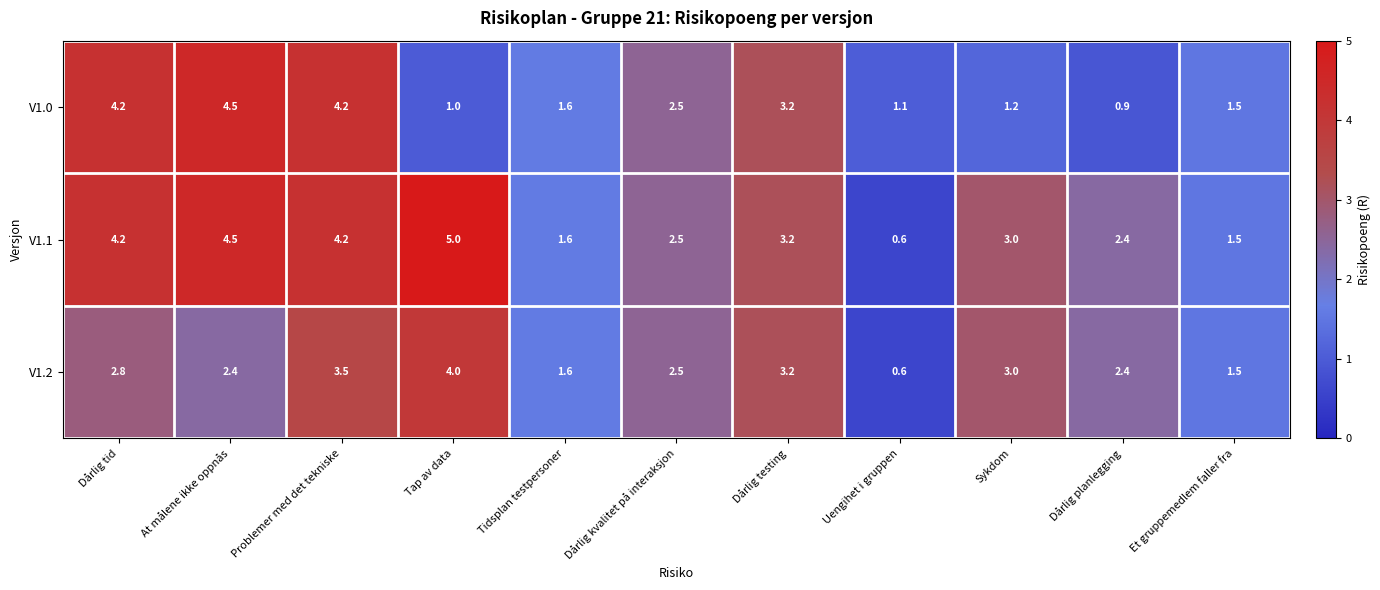

List the series in order of their peak value, highest first.

V1.1, V1.0, V1.2